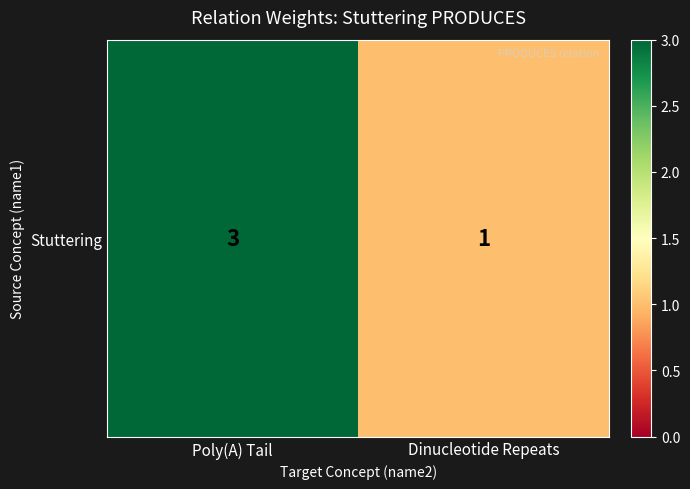

What is the sum of the values at Dinucleotide Repeats and Poly(A) Tail?

4